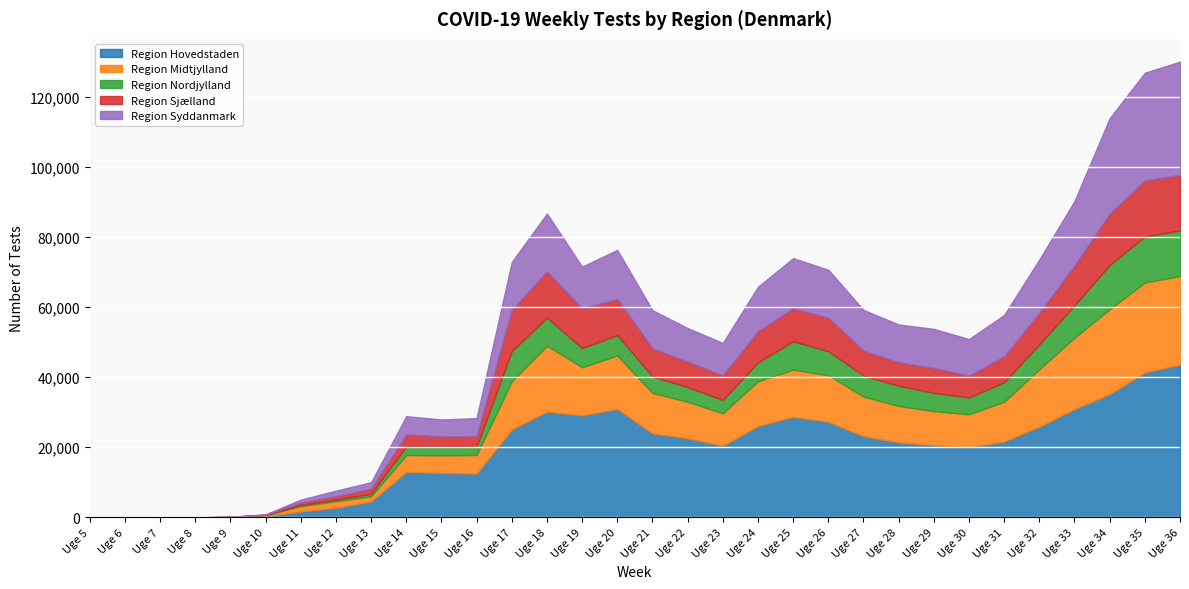

At which category does Region Sjælland reach its first local peak?

Uge 14